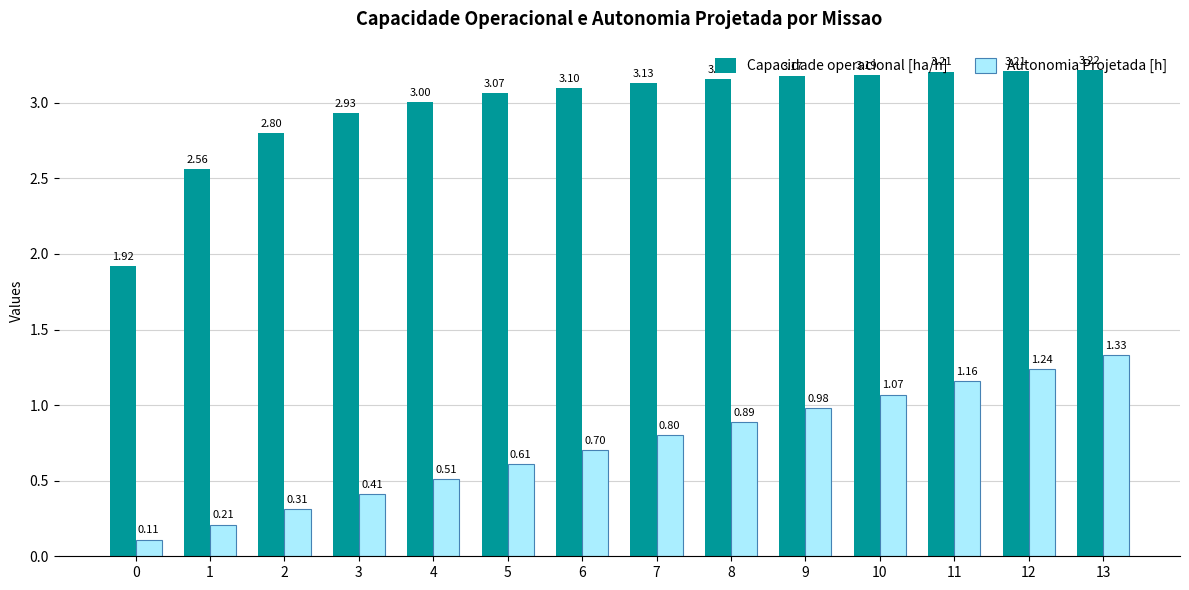

Which series has the largest total across all categories?

Capacidade operacional [ha/h]